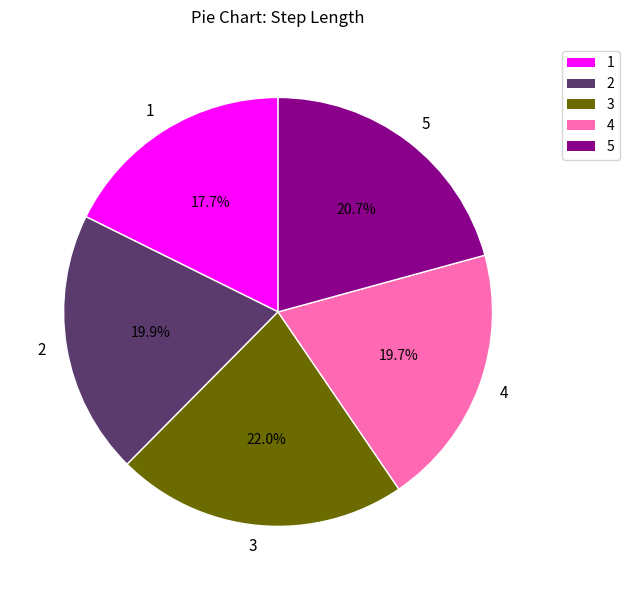

To the nearest percent, what is the average slice percentage?

20%